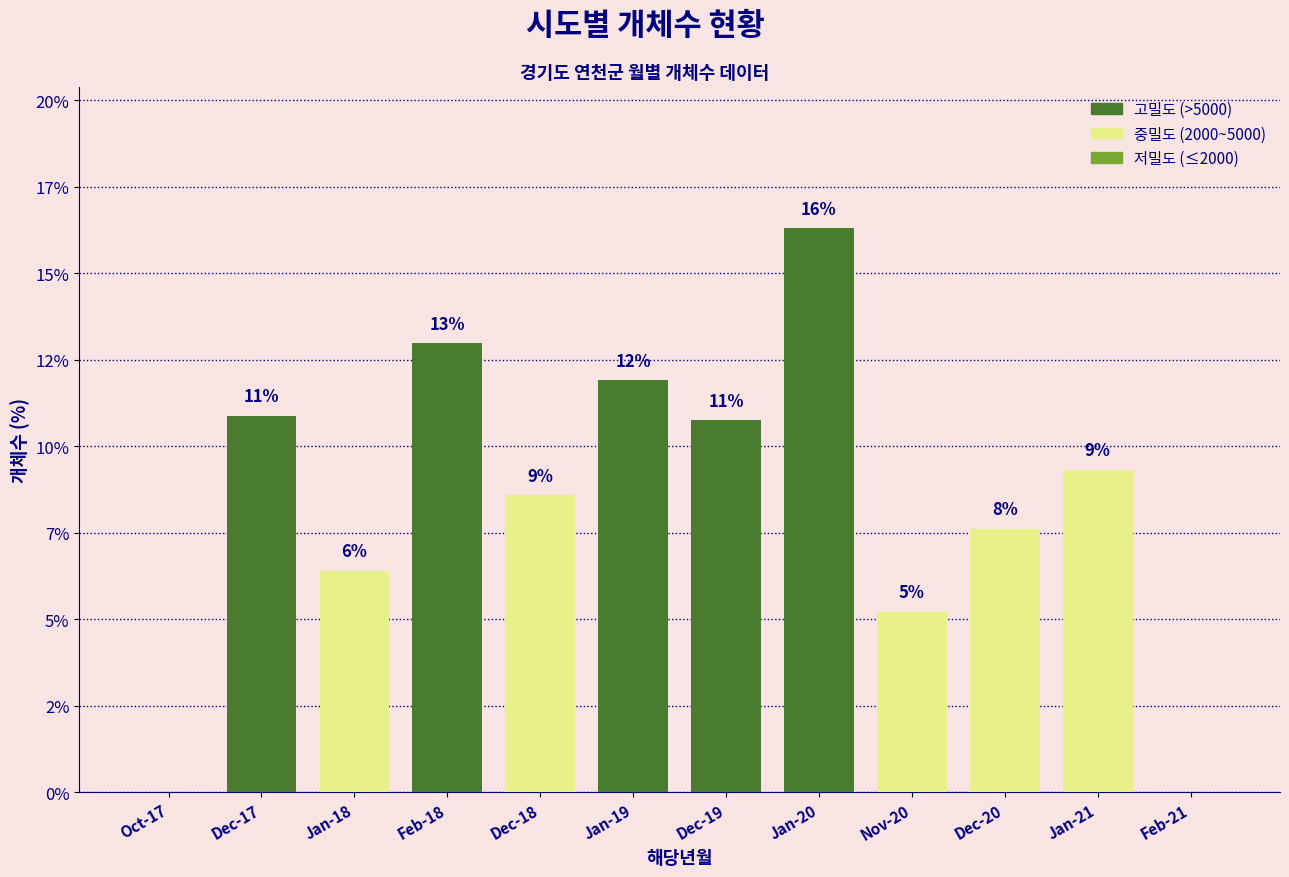

Is it true that the value at Oct-17 is -5.1?

False